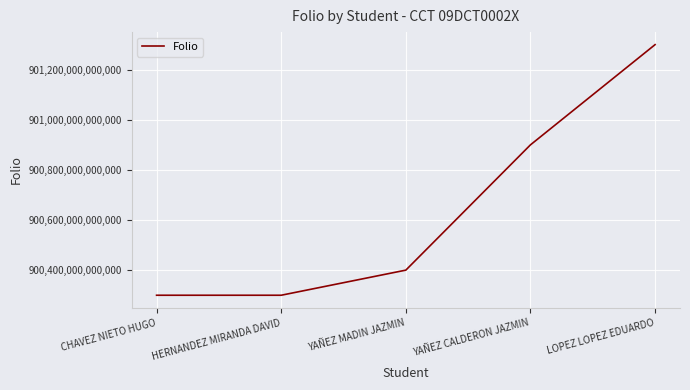

How many lines are shown in the chart?

1